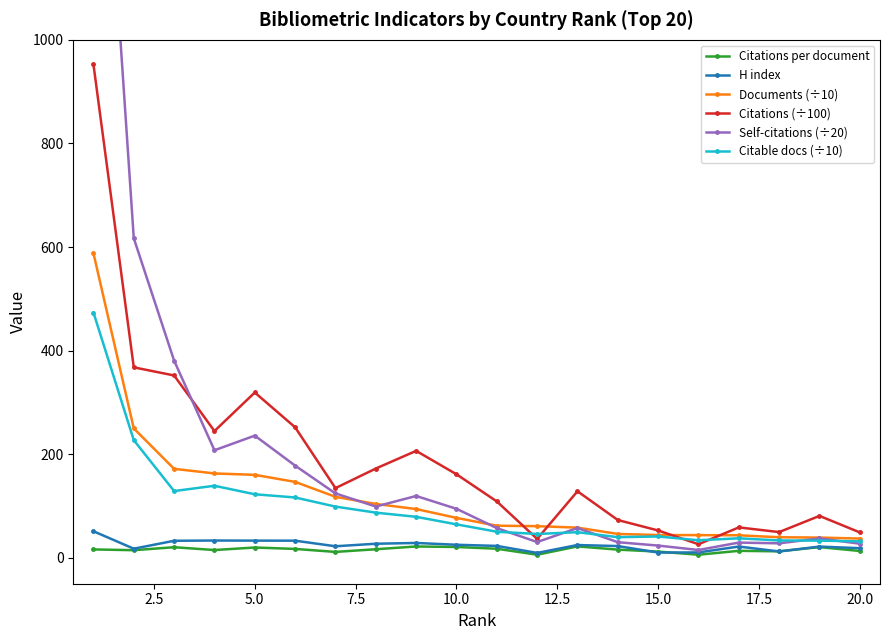

At how many categories does at least one series exceed 1445?

1